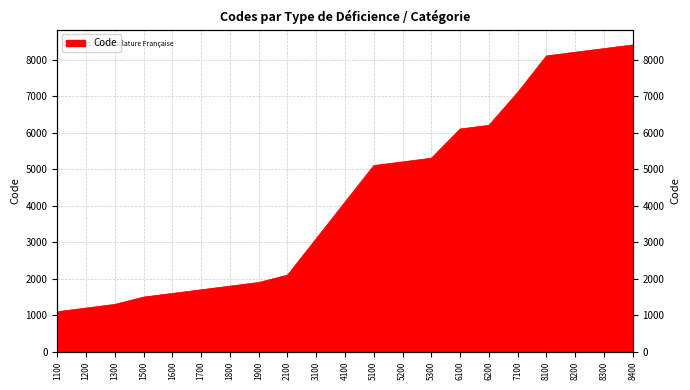

What is the value of the 13th point from the left?

5200